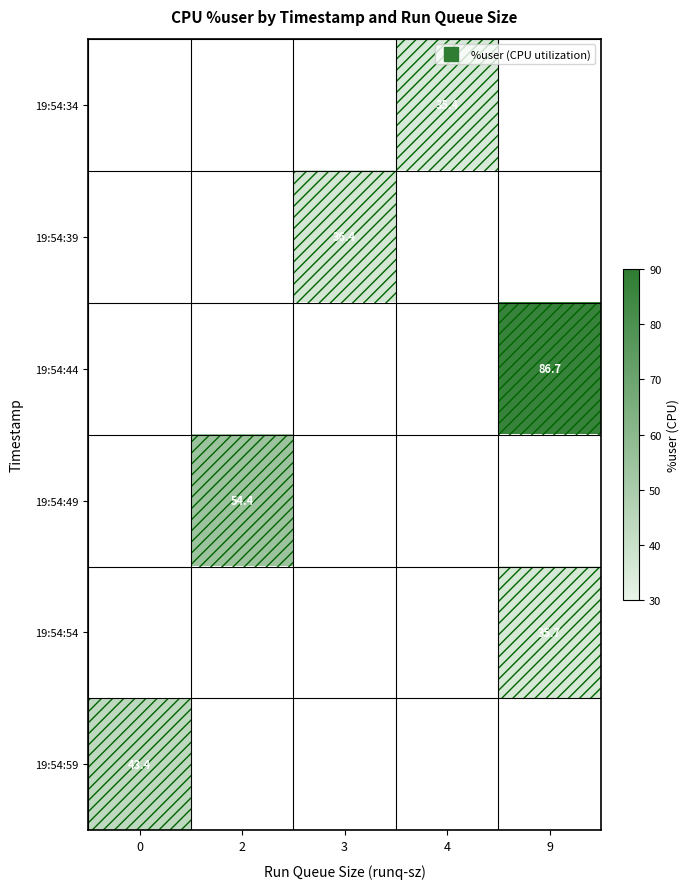

How many values in 19:54:44 are above zero?

1